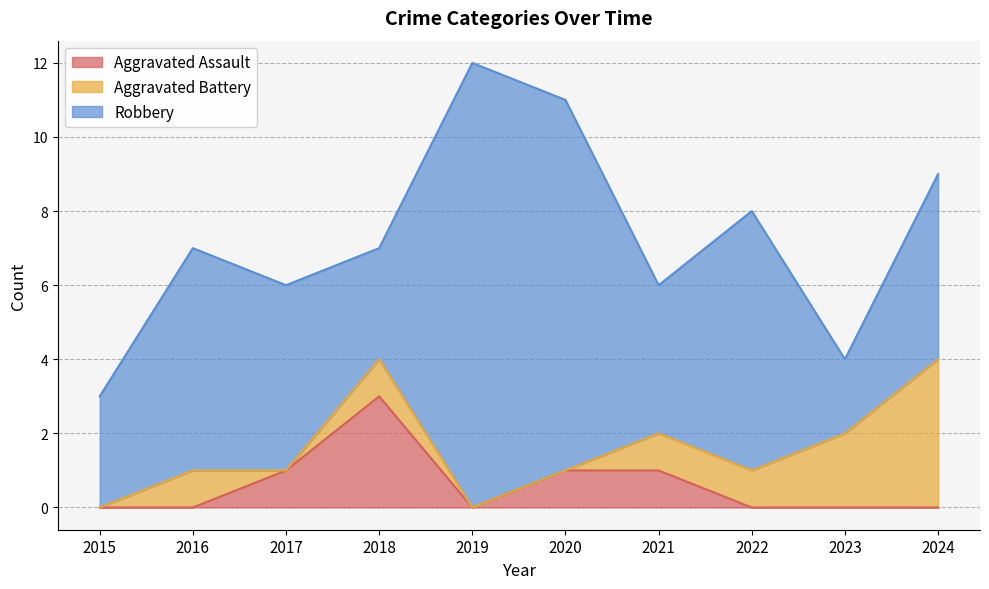

True or false: Aggravated Assault has more than 0 interior local peaks.

True